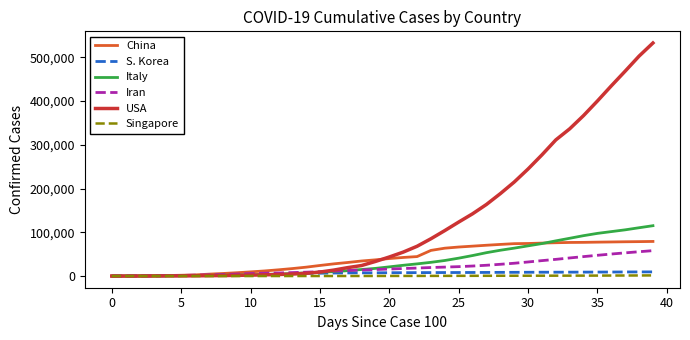

Which series has the largest range (max minus min)?

USA